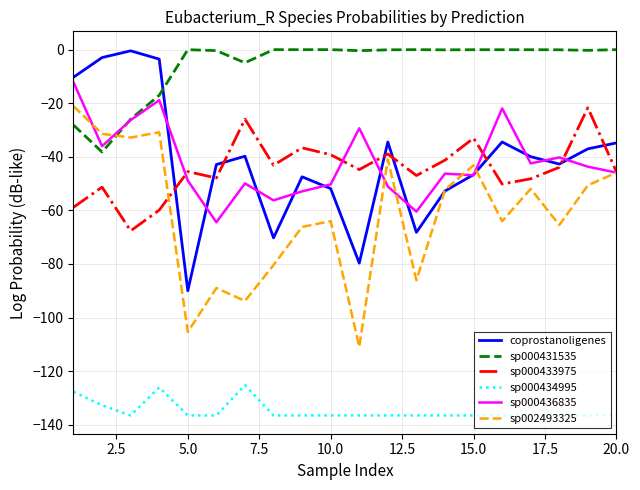

True or false: sp000434995 and sp000433975 cross at least once.

False